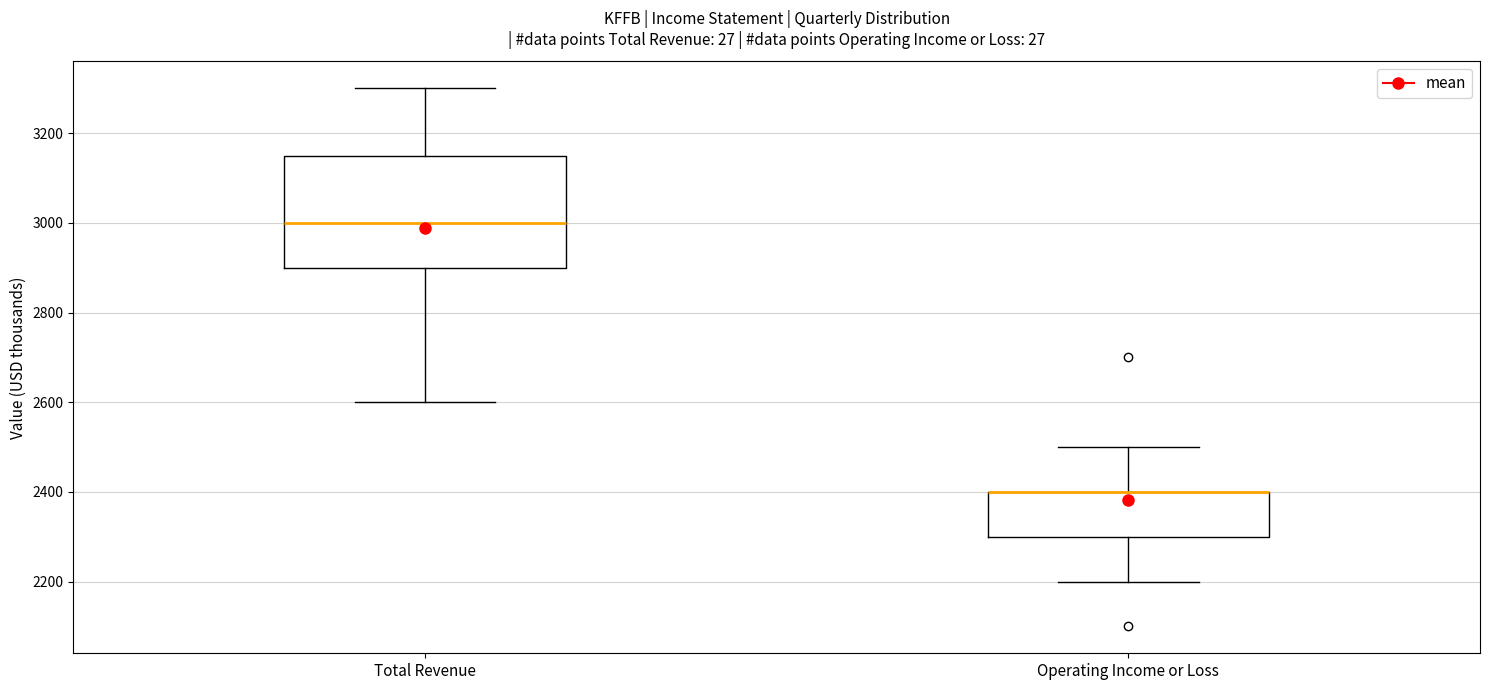

Comparing the boxes themselves (not the whiskers), which one is the tallest?

Total Revenue